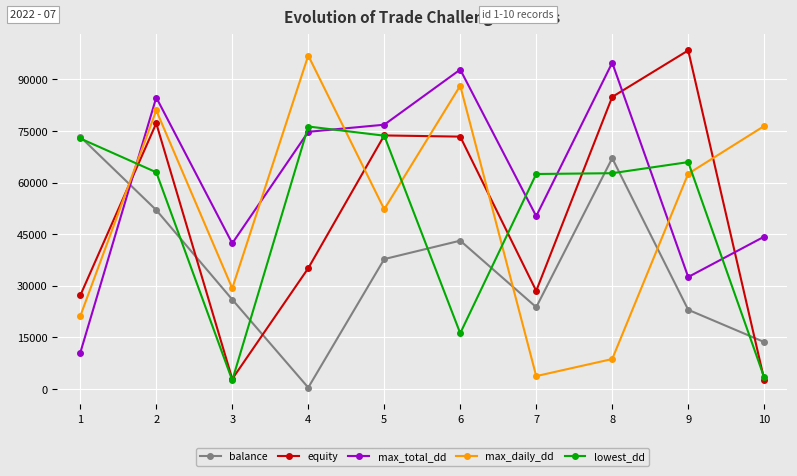

At which category is the sum across all series the highest?

2